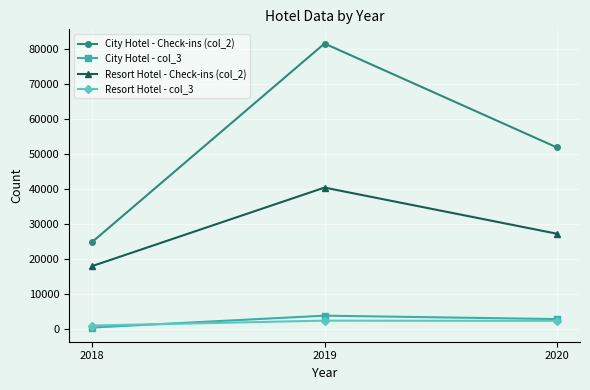

Which category has the lowest value across all series?

2018